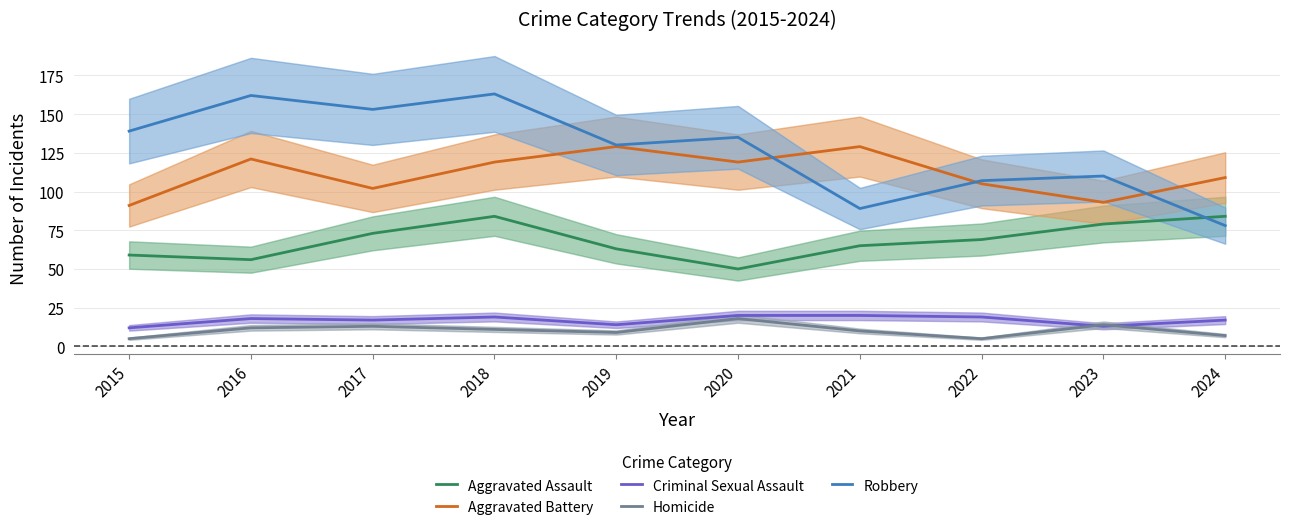

What is the difference between the Homicide values at 2022 and 2018?

6